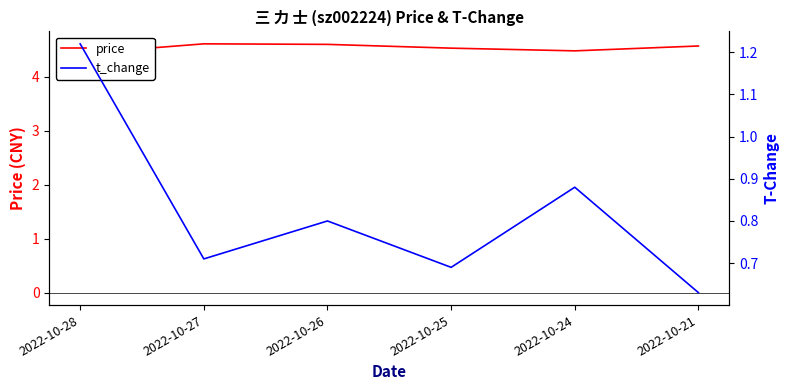

At which category is the sum across all series the highest?

2022-10-28